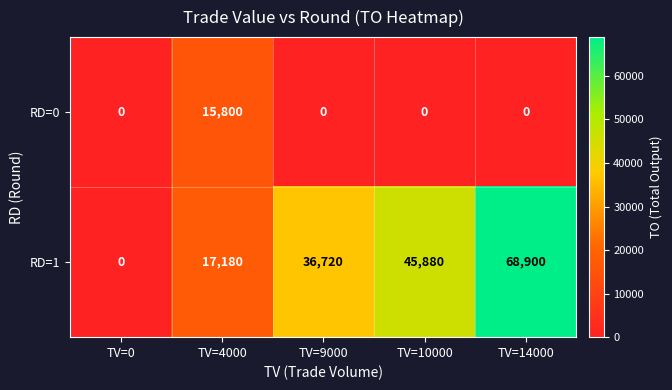

What value does the RD=1 series have at TV=14000, to the nearest 10?

68900